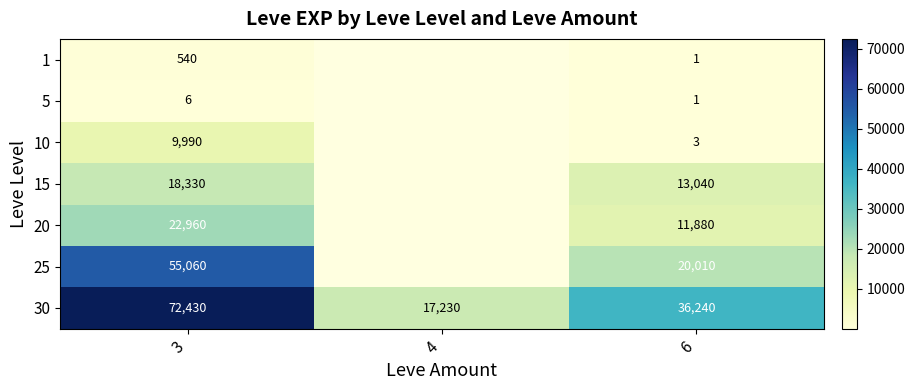

What is the total value across all series at 3?

179316